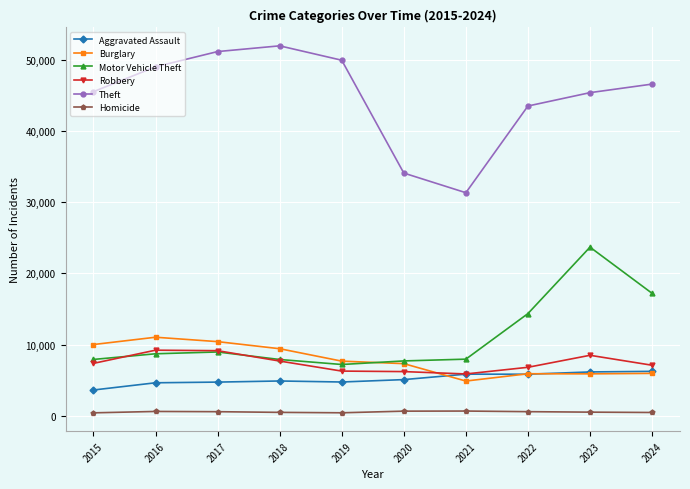

What is the total value across all series at 2023?

90172